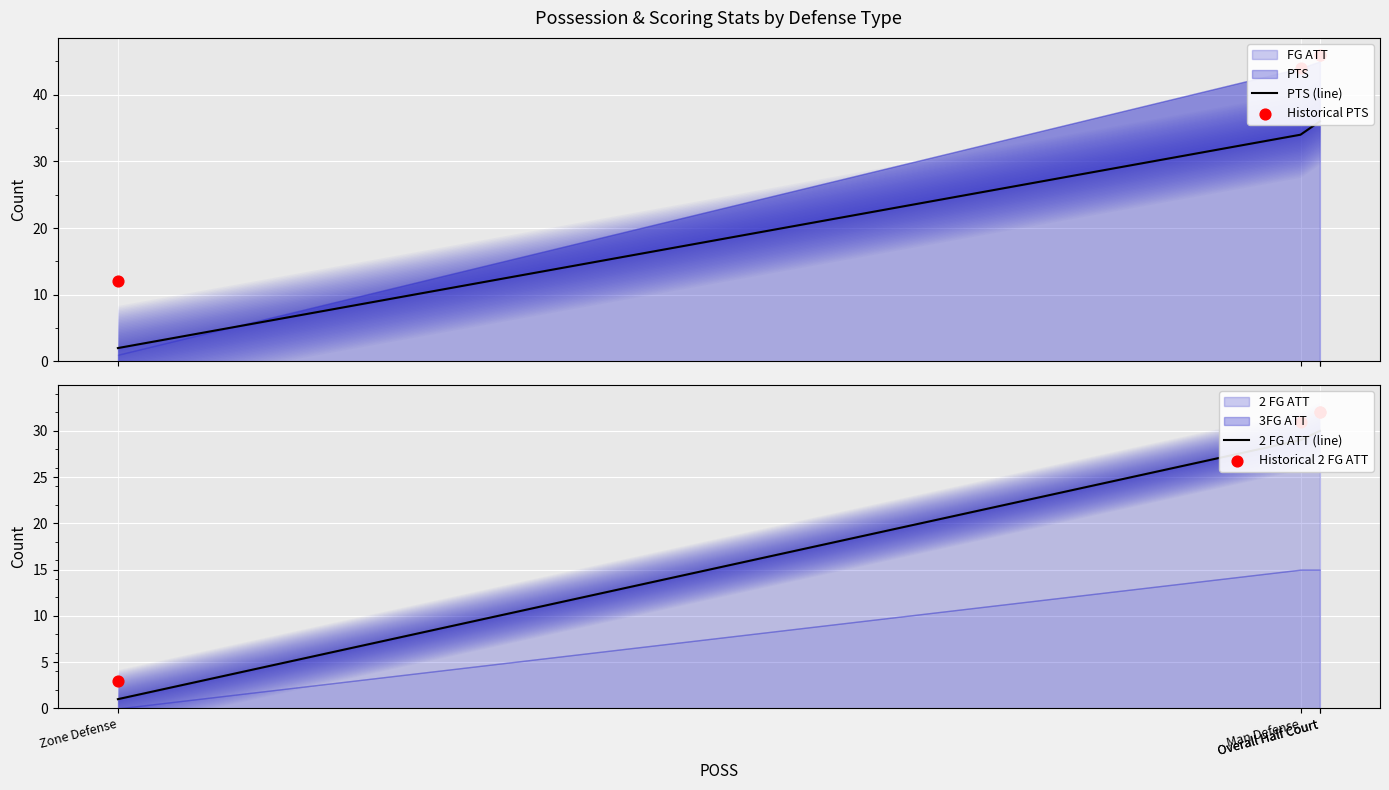

Which series has the largest total across all categories?

Historical PTS